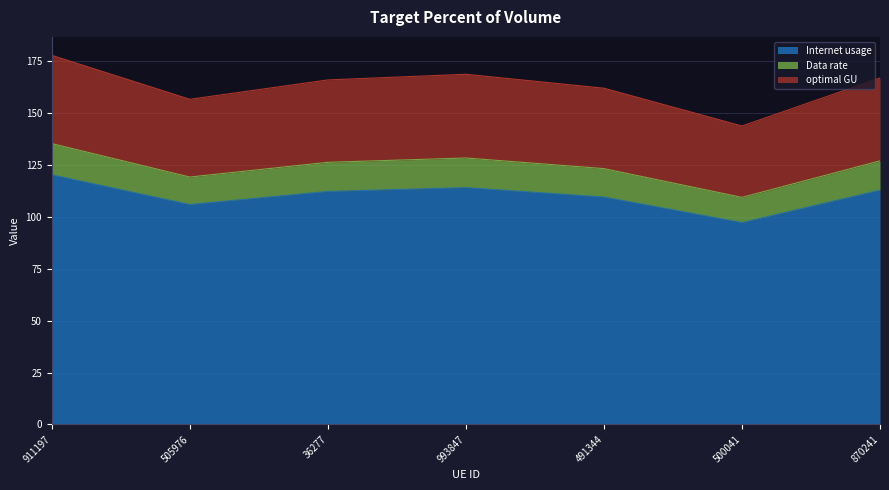

How many series are shown in this chart?

3